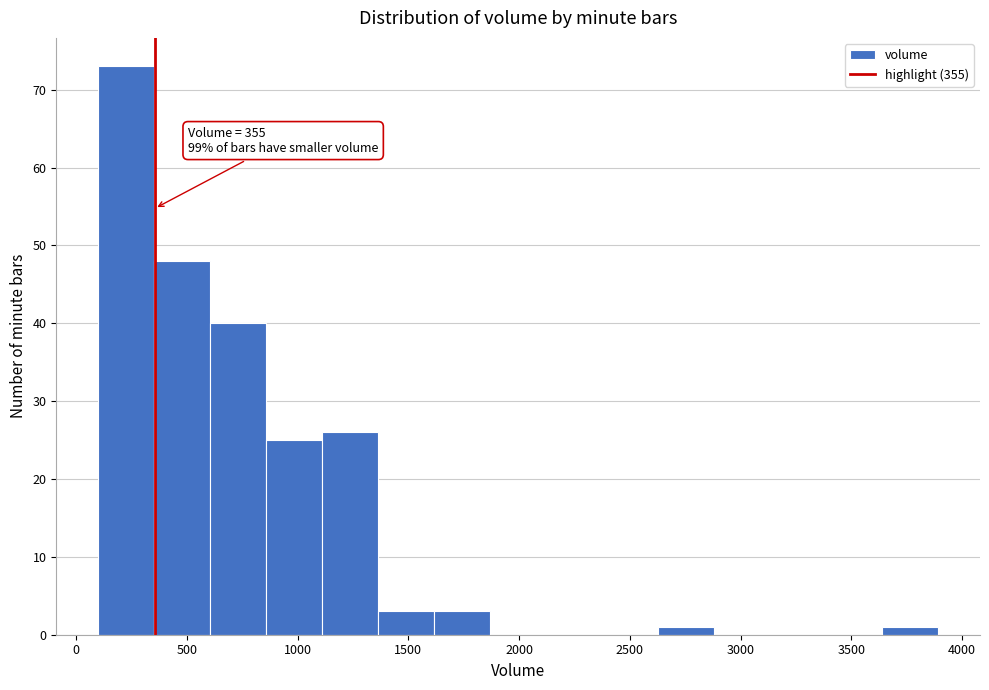

Over which range of the x-axis is the bar tallest?

100 to 350